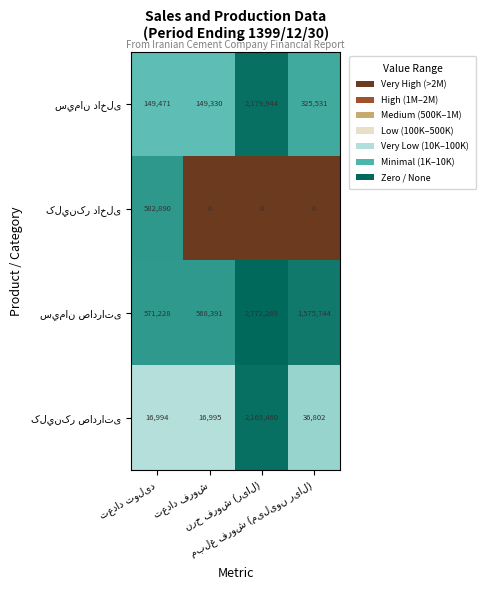

At how many categories does at least one series exceed 280822?

4